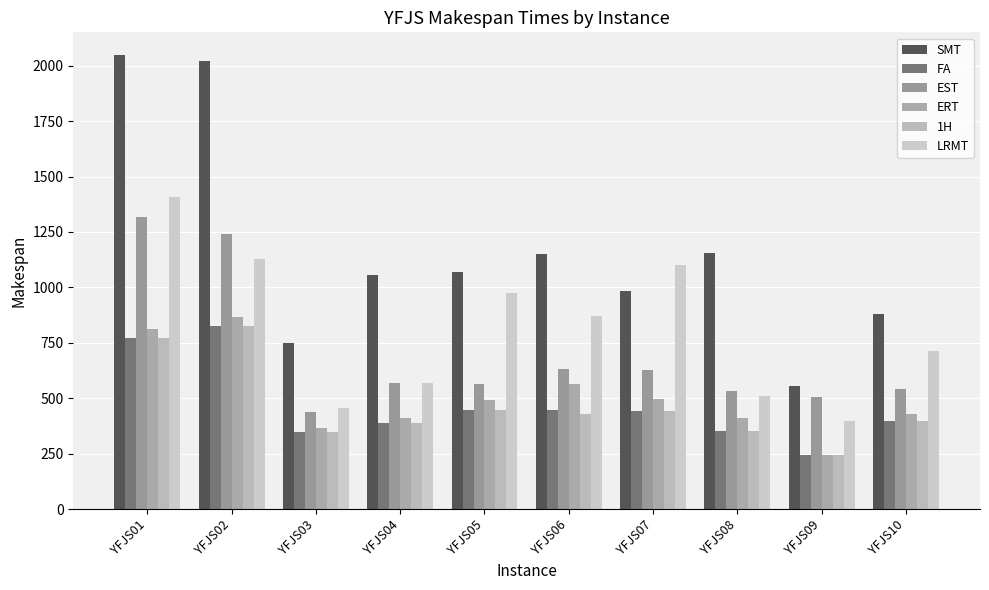

What is the difference between the maximum and minimum values in the FA series?

583